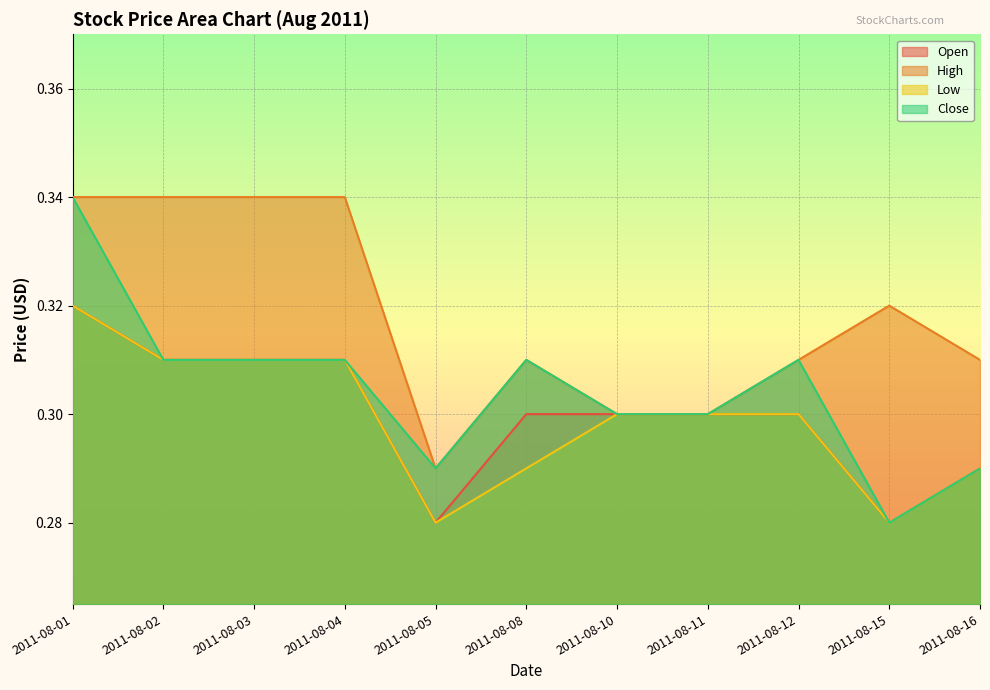

Which series has the largest total across all categories?

High